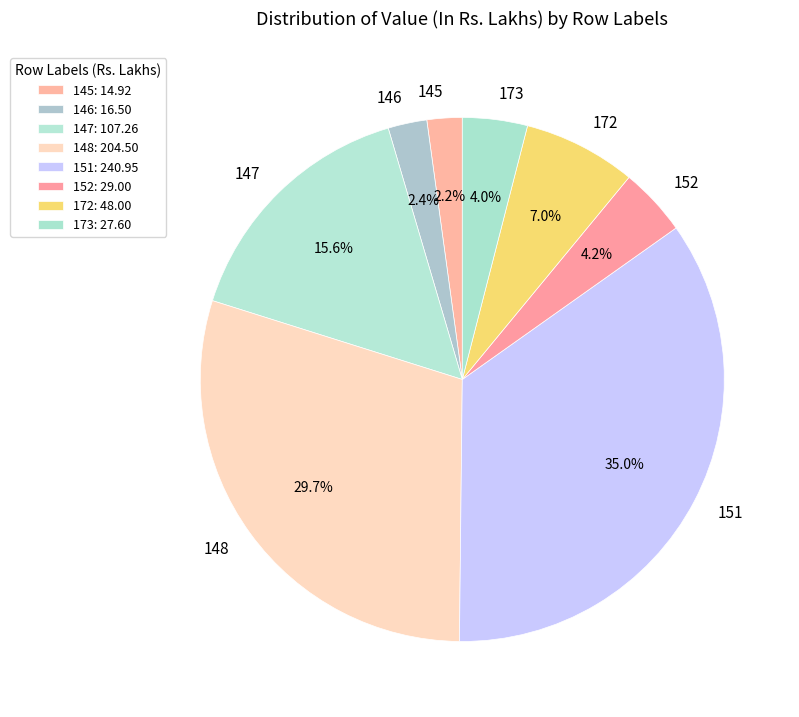

To the nearest percent, what is the difference between the largest and smallest slice percentages?

33%